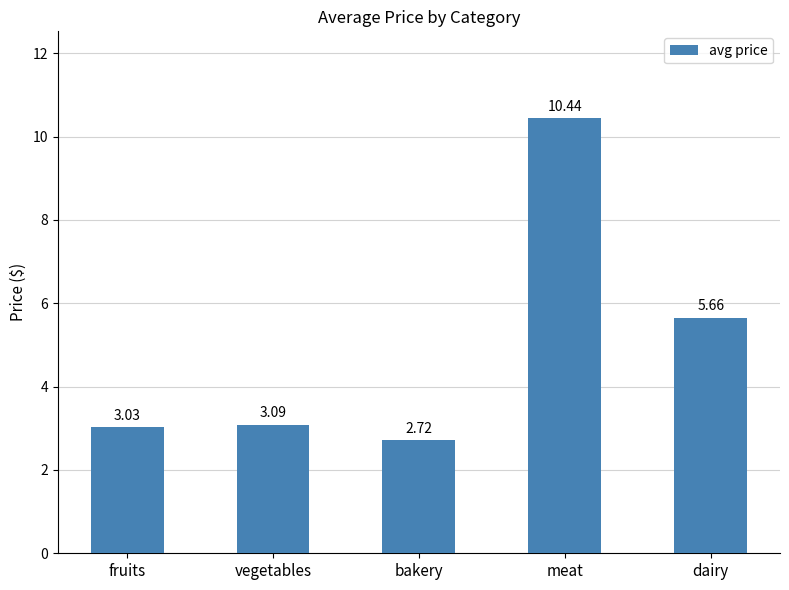

What position from the left is bakery?

3